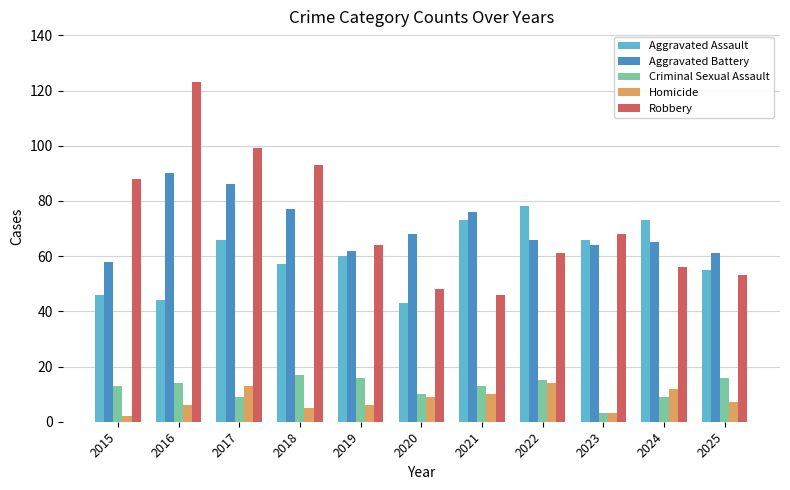

What is the maximum value for Criminal Sexual Assault?

17